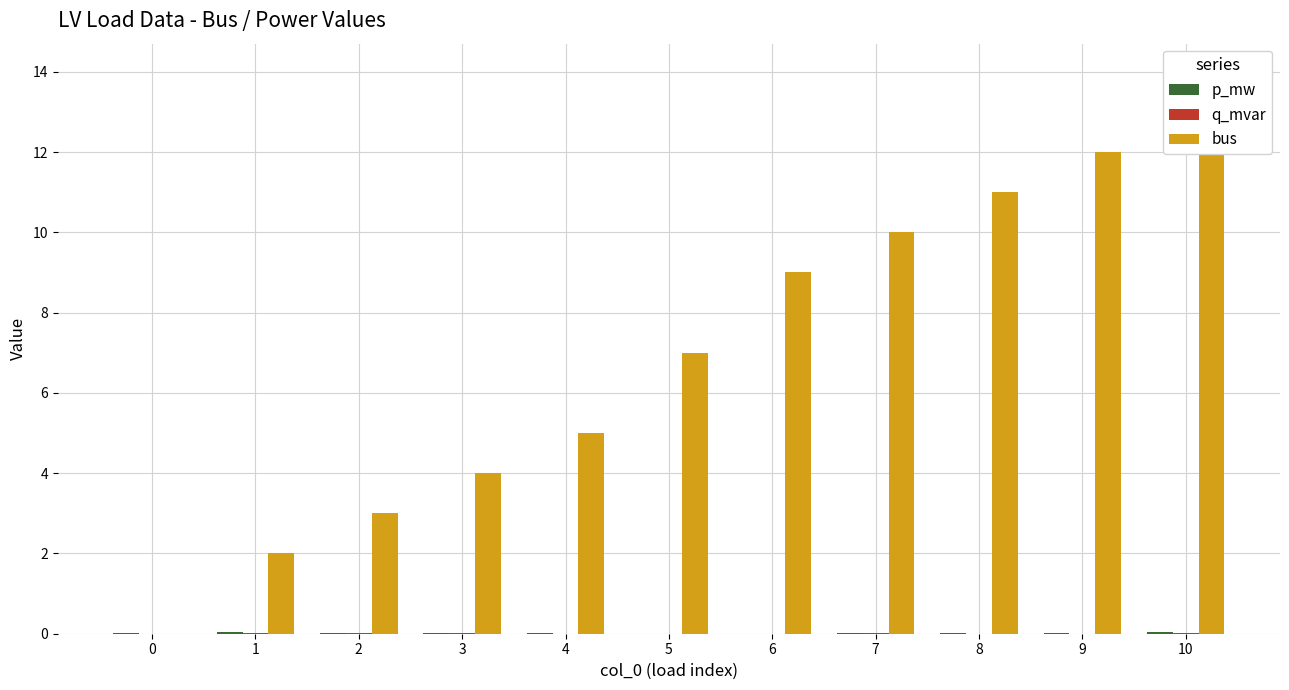

How many values in the bus series are below 7?

5